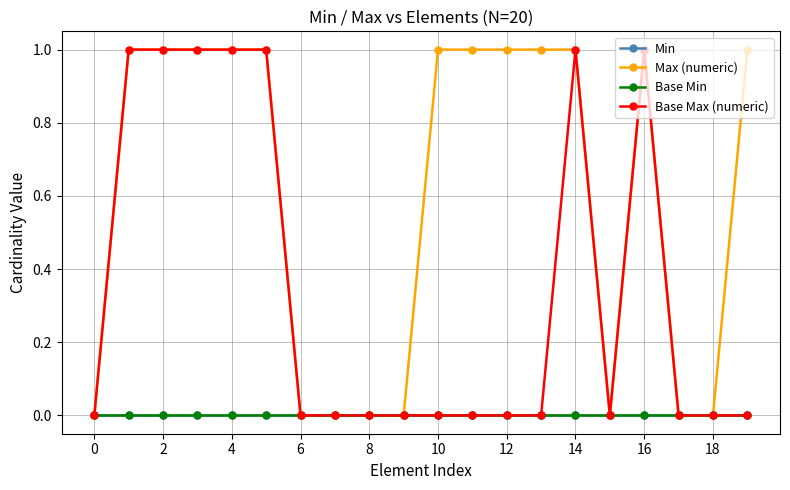

Which label corresponds to the largest value in the chart?

2